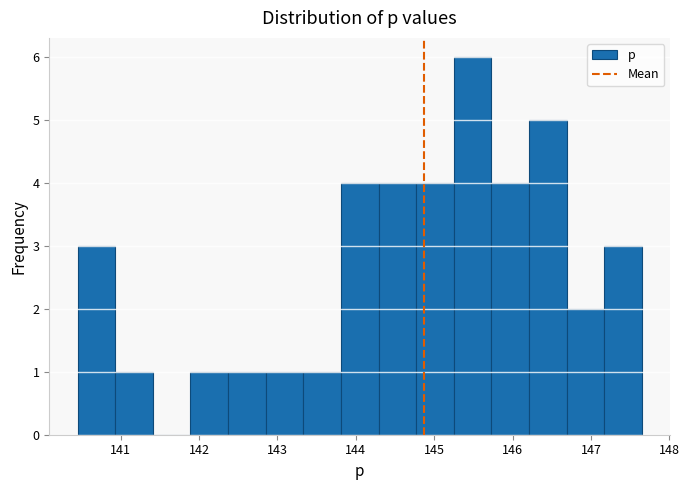

Reading left to right, list every bar in this chart as the range it spans on the x-axis followed by its height. Neither the bar edges nor the heights are printed on the chart, so give them approximately, as read against the axes.

140.5 to 140.9: 3
140.9 to 141.4: 1
141.4 to 141.9: 0
141.9 to 142.4: 1
142.4 to 142.9: 1
142.9 to 143.3: 1
143.3 to 143.8: 1
143.8 to 144.3: 4
144.3 to 144.8: 4
144.8 to 145.3: 4
145.3 to 145.7: 6
145.7 to 146.2: 4
146.2 to 146.7: 5
146.7 to 147.2: 2
147.2 to 147.7: 3